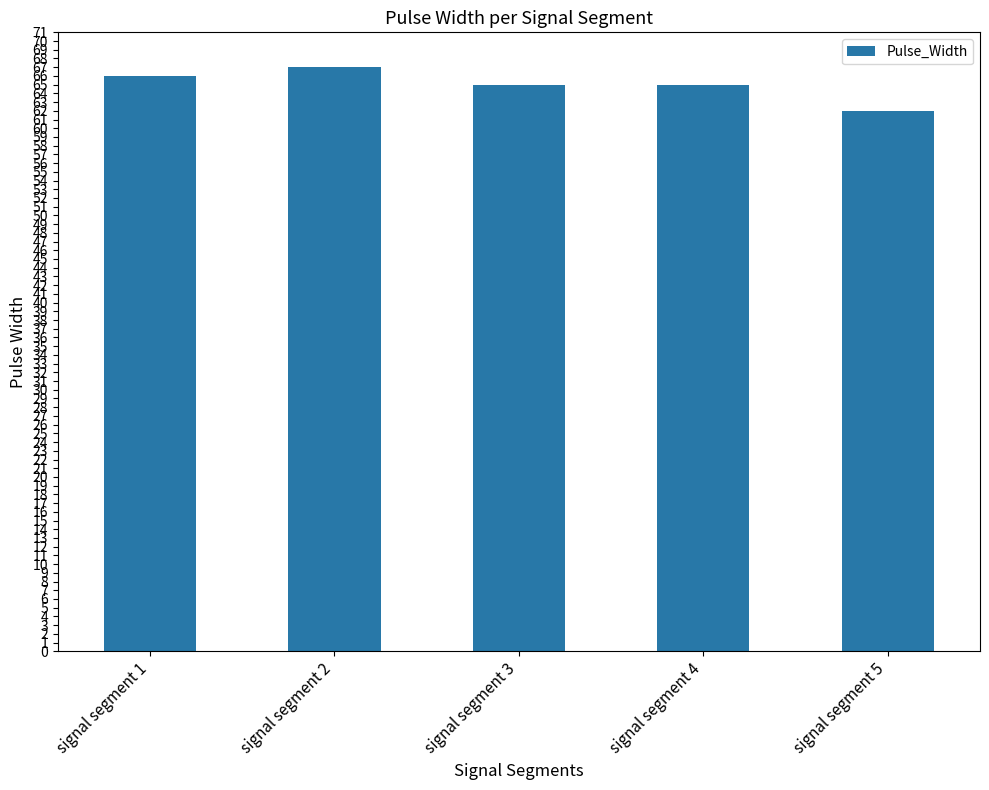

What is the smallest value displayed?

62